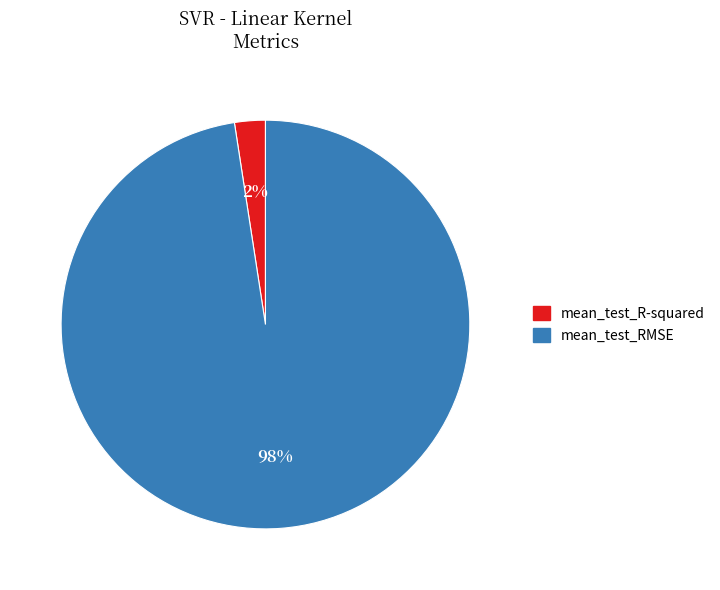

Do mean_test_R-squared and mean_test_RMSE together represent more than half of the pie?

Yes